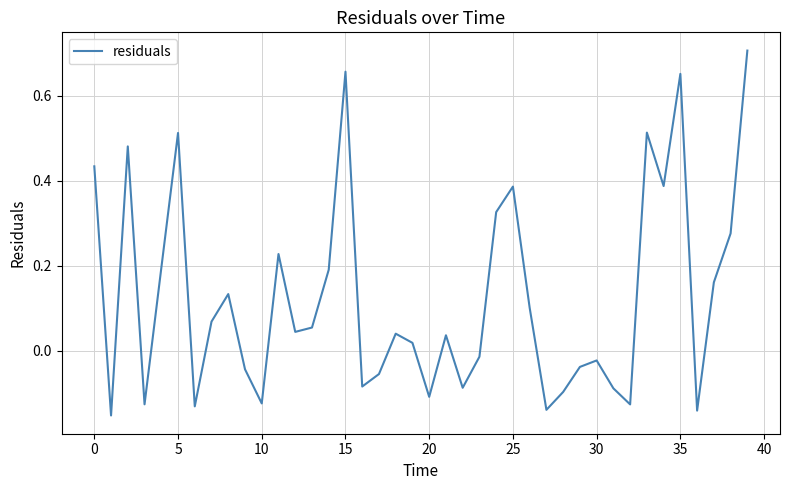

What is the difference between the maximum and minimum values?

0.9